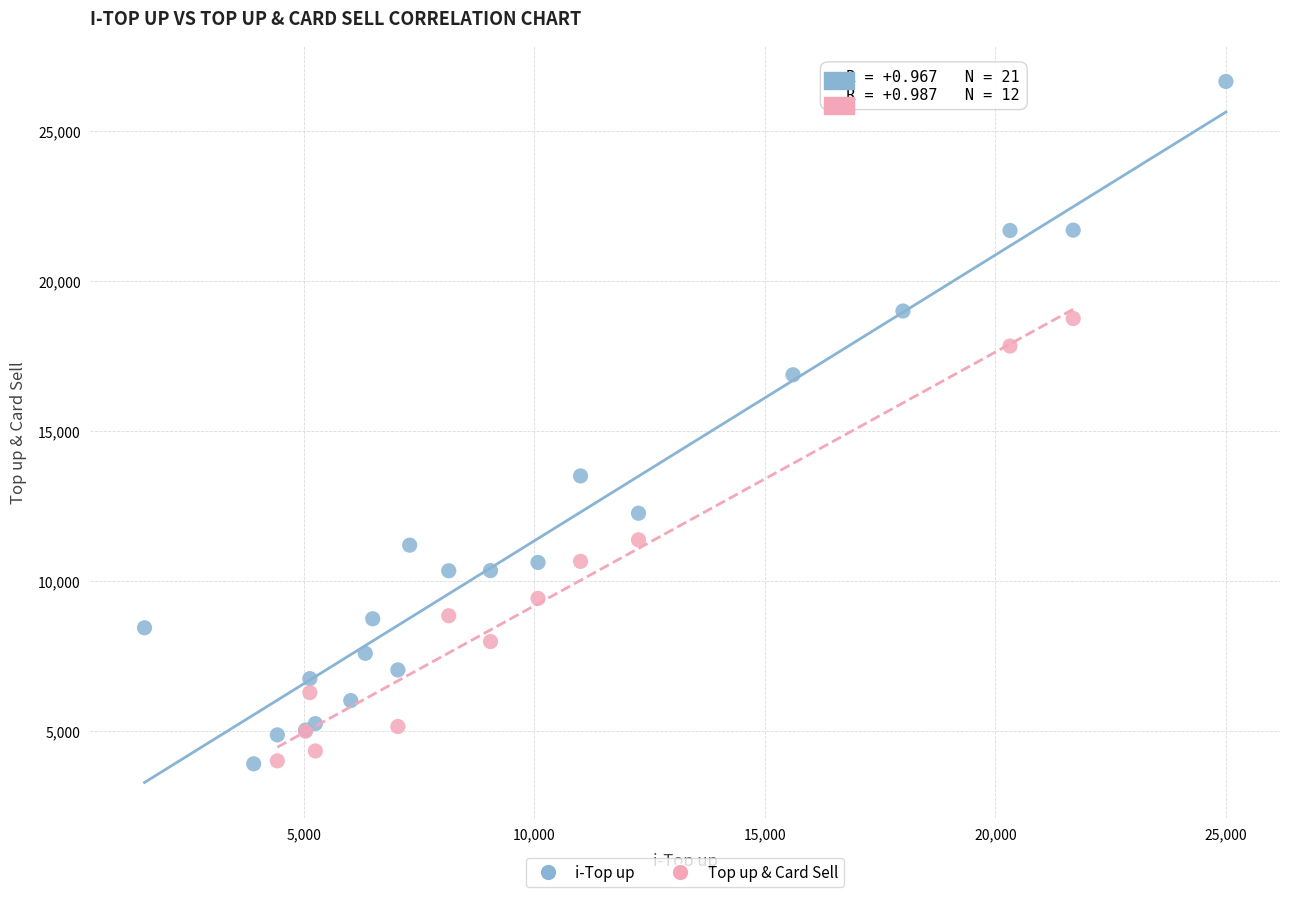

Which series has the widest spread of Y values?

i-Top up